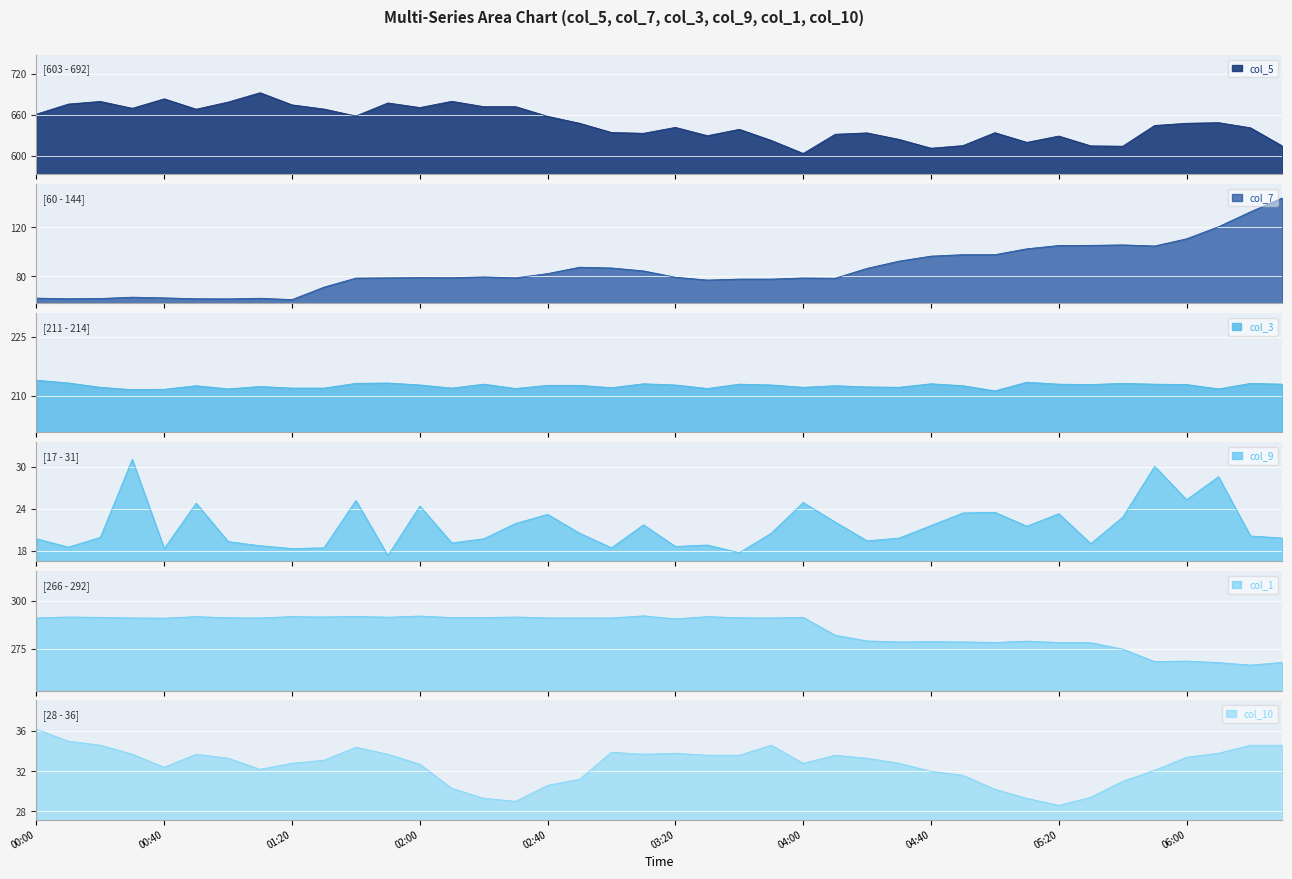

Is it true that col_5 equals 644.7 at 05:50?

True